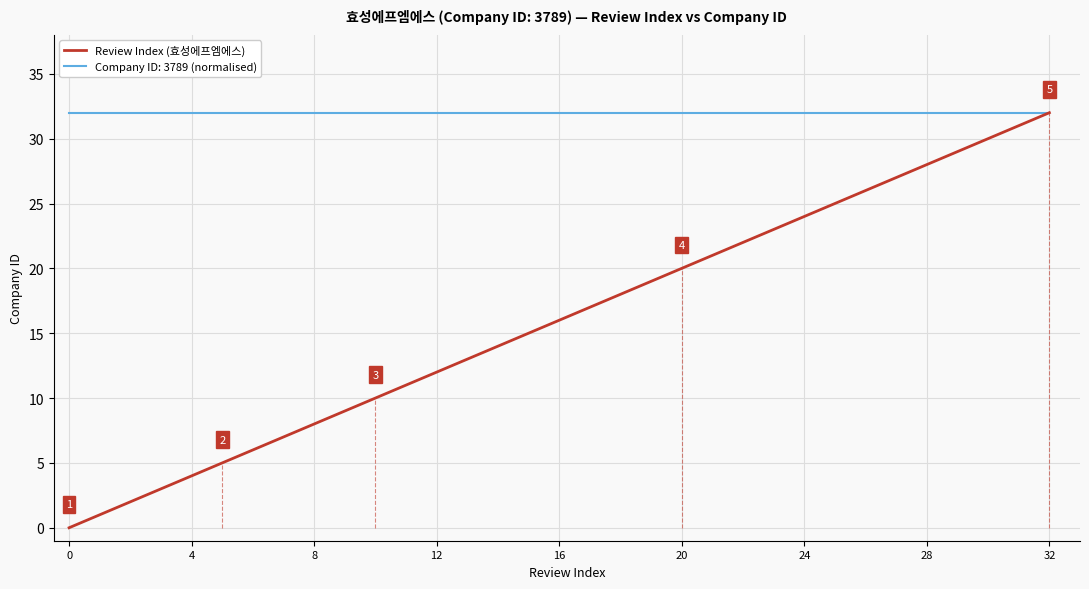

Rank the series by their average value, from highest to lowest.

Company ID: 3789 (normalised), Review Index (효성에프엠에스)